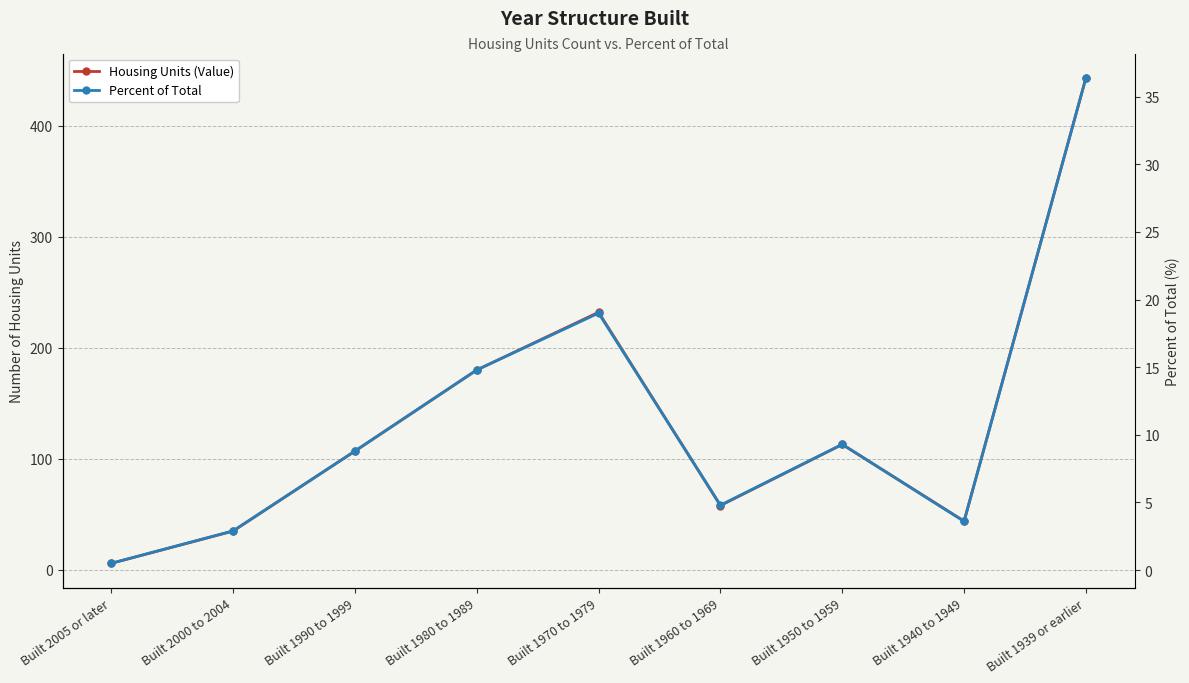

List the series in order of their overall mean, lowest first.

Percent of Total, Housing Units (Value)